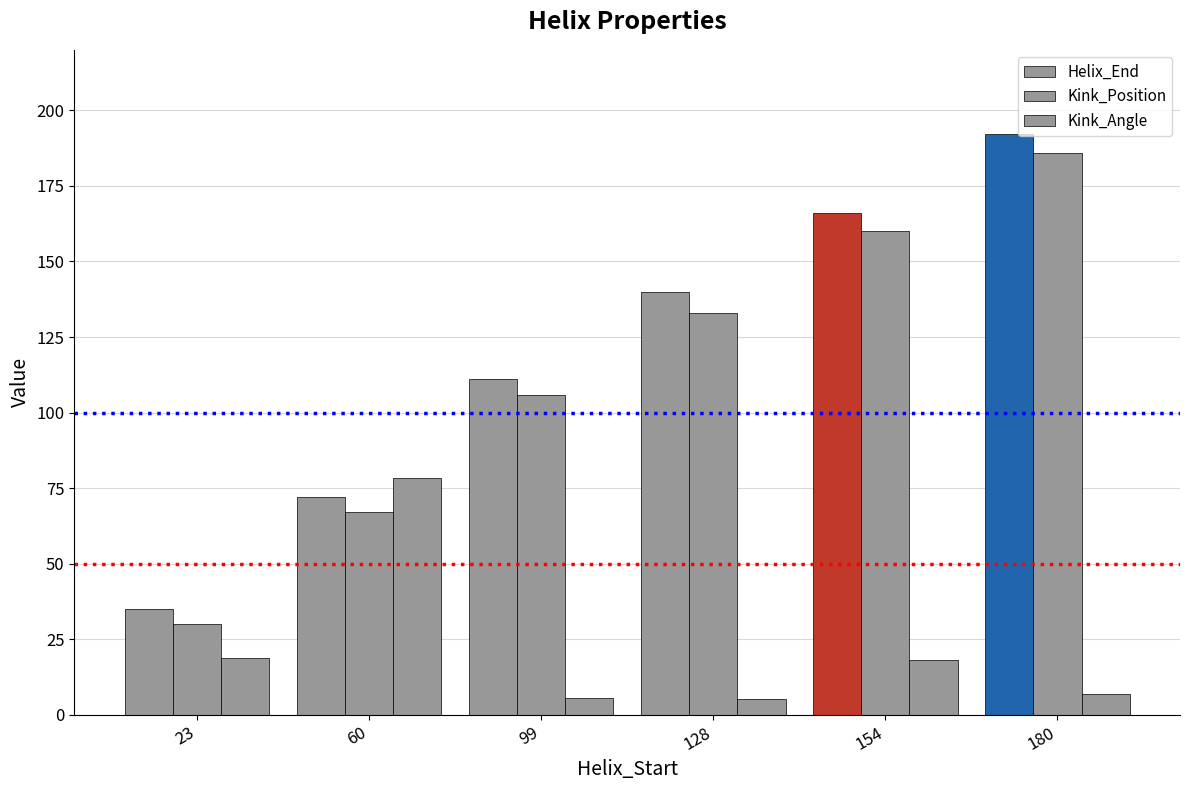

Reading left to right, extract all data points from this chart.

Helix_End: 35.0	72.0	111.0	140.0	166.0	192.0
Kink_Position: 30.0	67.0	106.0	133.0	160.0	186.0
Kink_Angle: 18.8	78.2	5.8	5.2	18.4	6.8